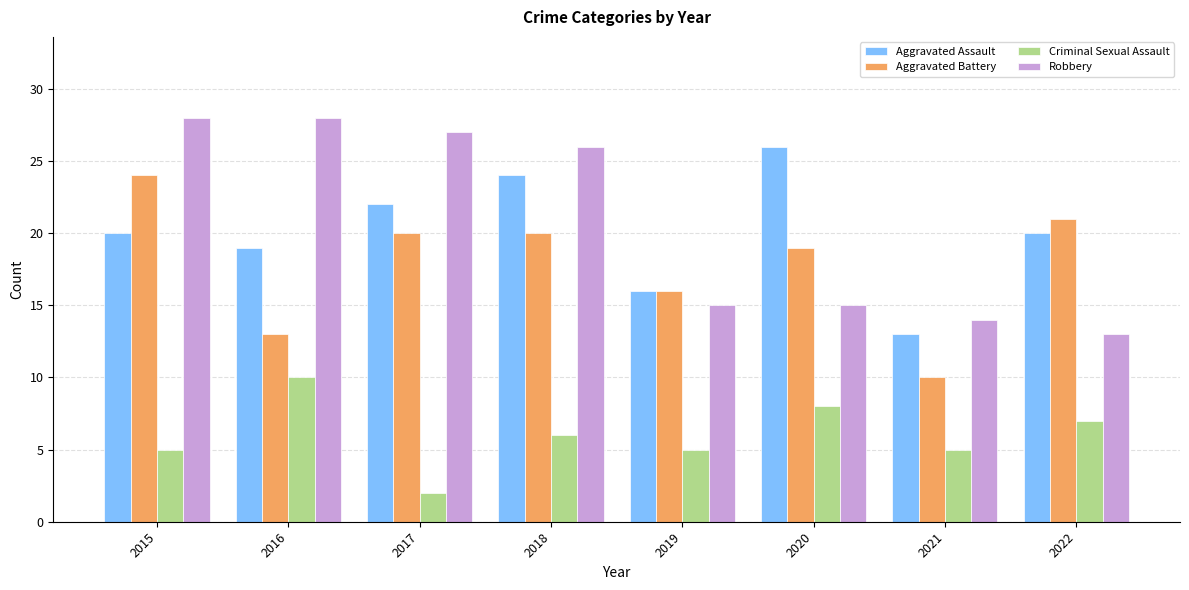

Where does the Aggravated Battery series first go above 20?

2015